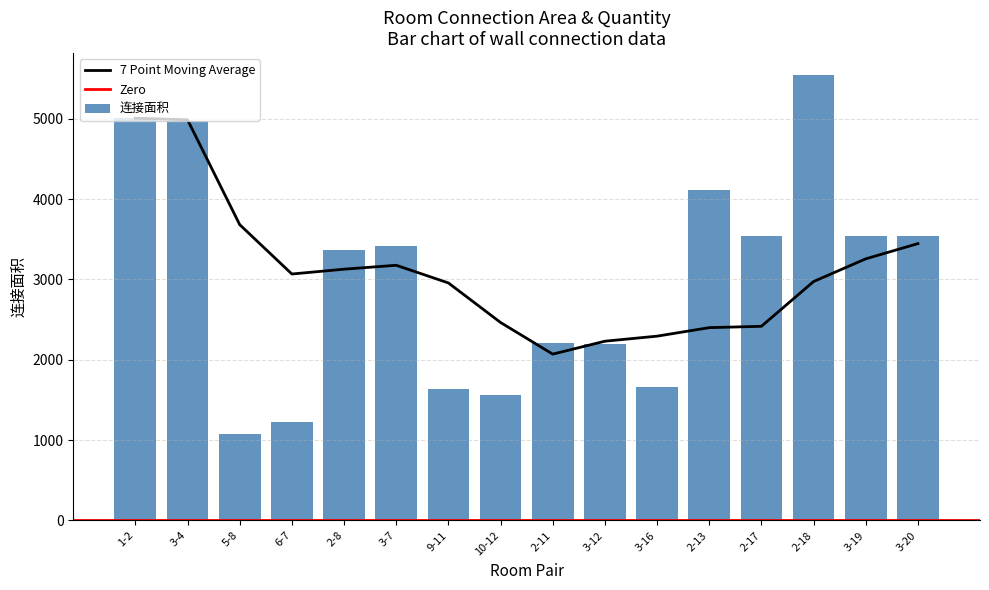

The chart shows a value of 1526 at 3-19. True or false?

False